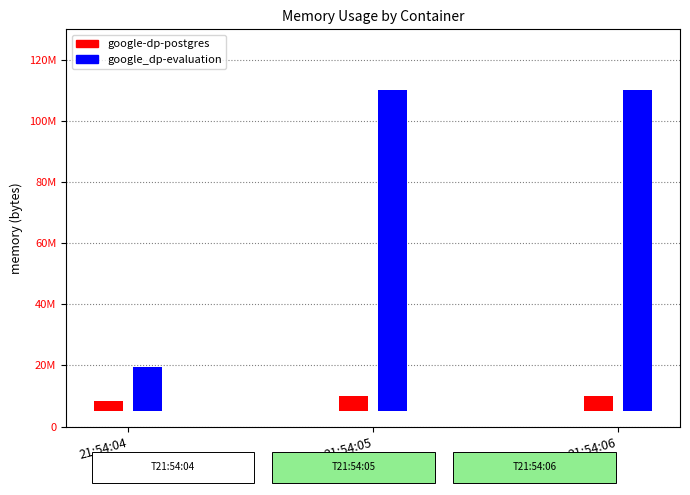

At how many categories does at least one series exceed 15325726?

3